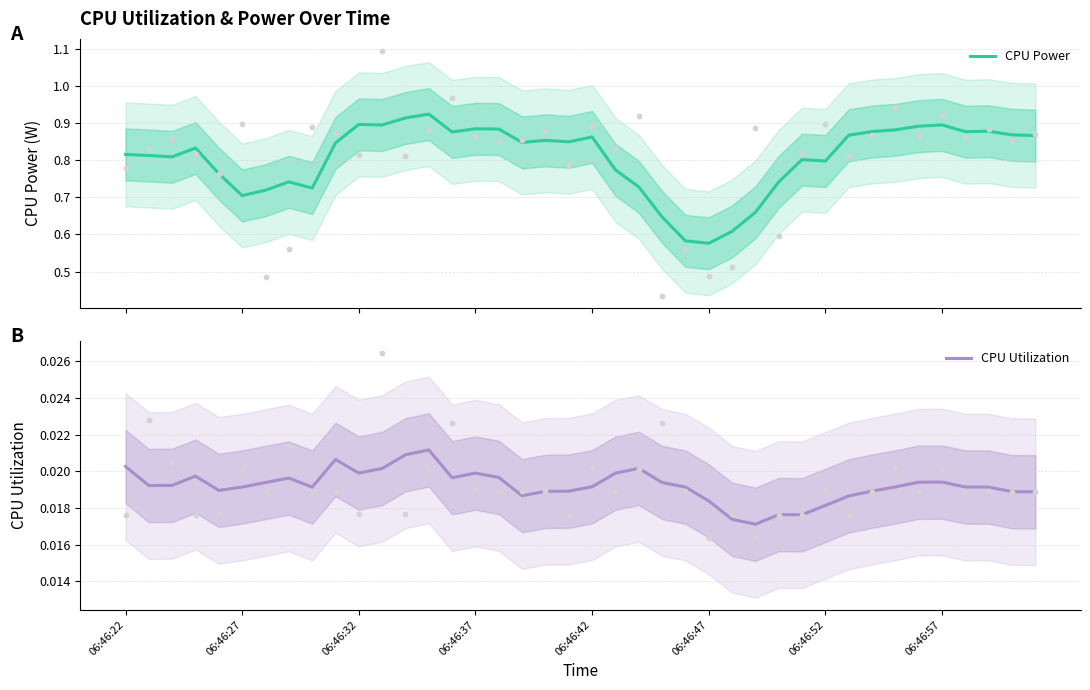

Which series has the largest Y range (max minus min)?

CPU Power